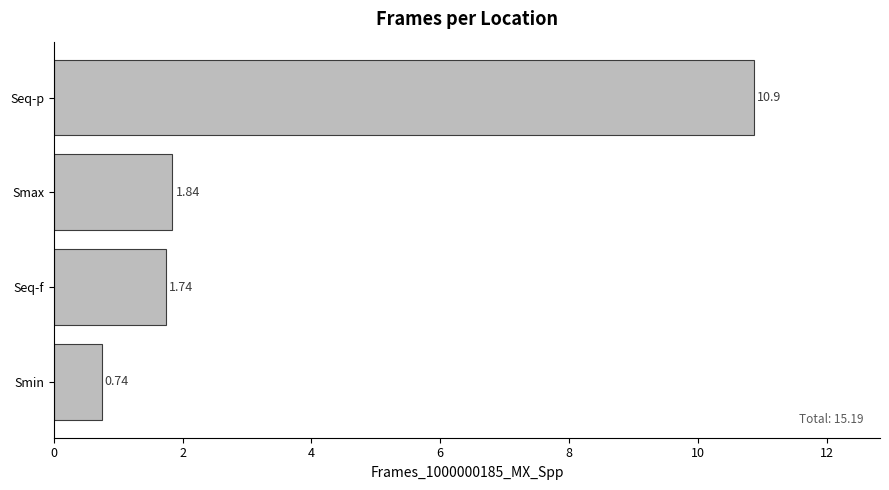

Which category has the lowest value across all series?

Smin